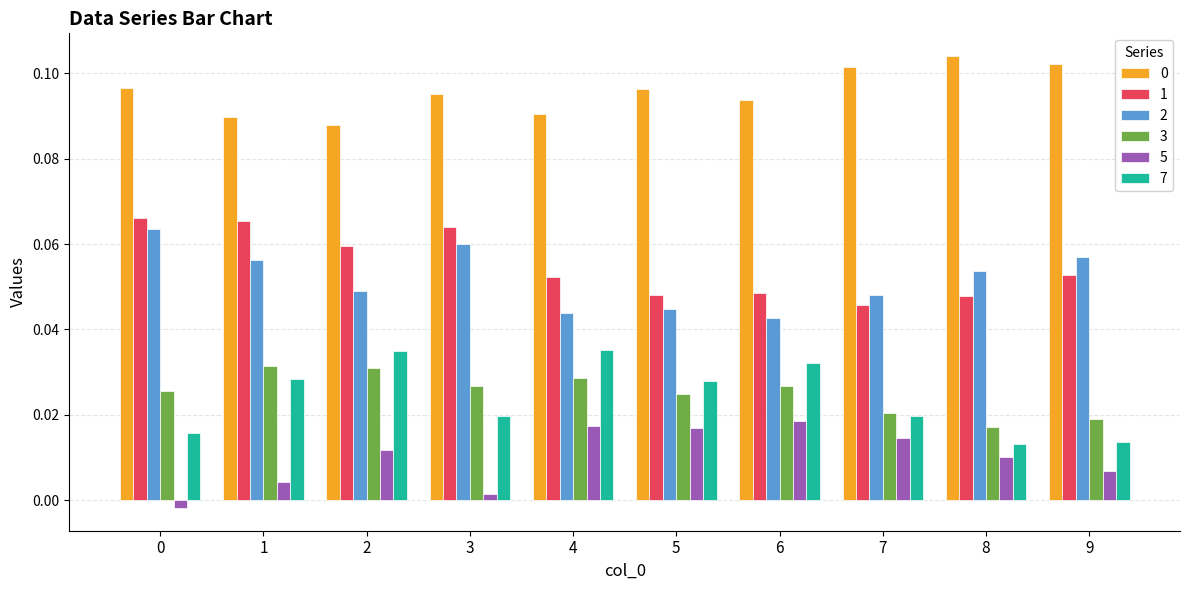

True or false: 1 has a value of 0.0 at 0.

False